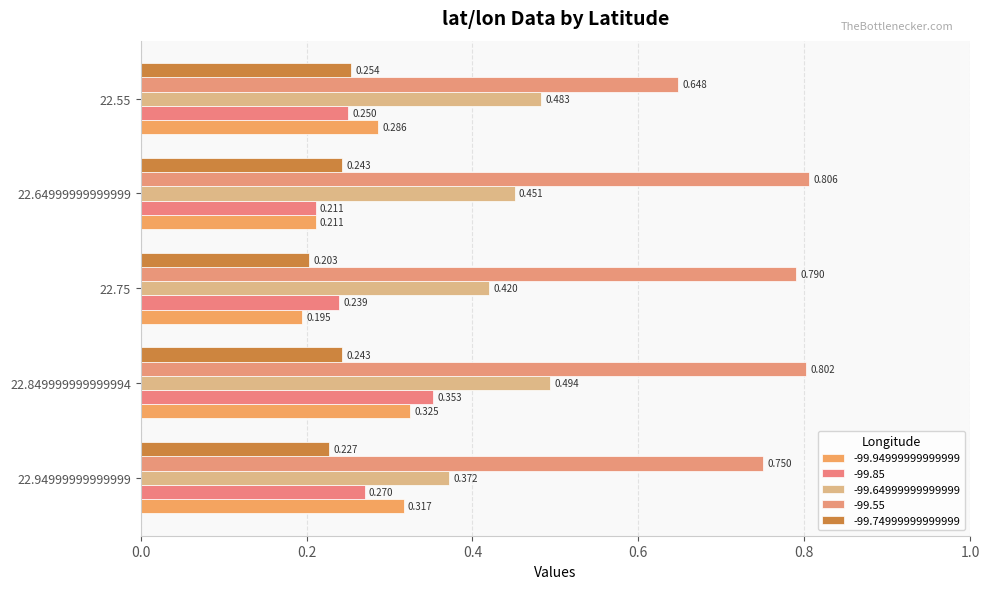

How many -99.94999999999999 values are between 0 and 1?

5